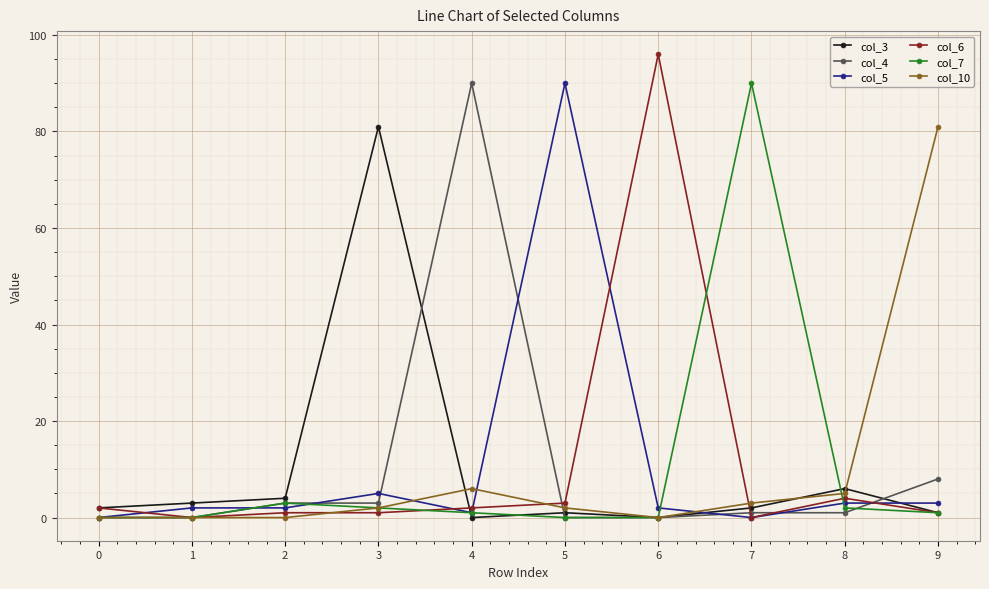

The col_5 series shows 3 at 9. True or false?

True